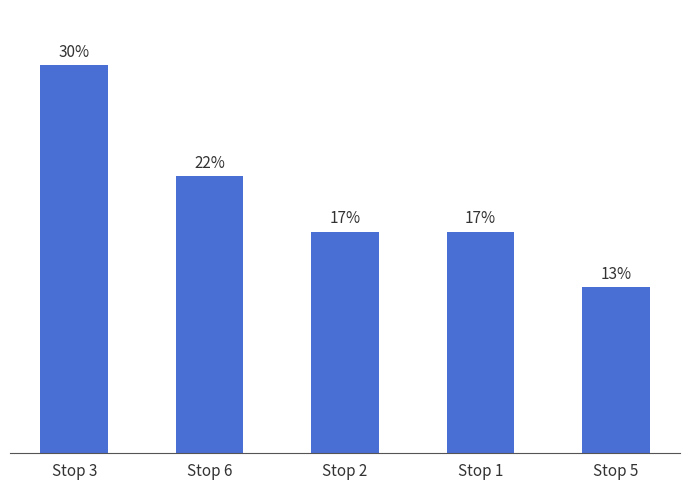

Does the chart contain any negative values?

No